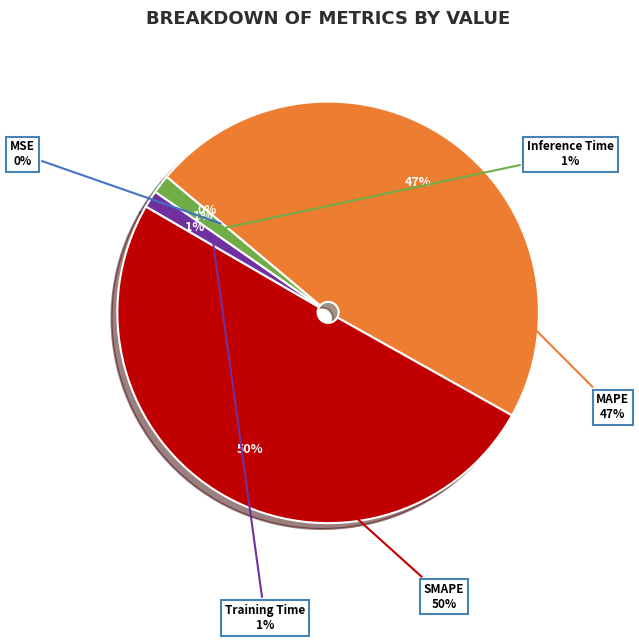

Combined, do SMAPE and Inference Time account for over 50%?

Yes